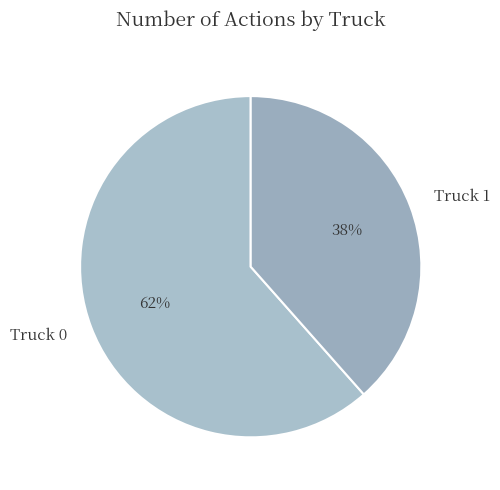

To the nearest percent, what is the combined percentage of Truck 0 and Truck 1?

100%